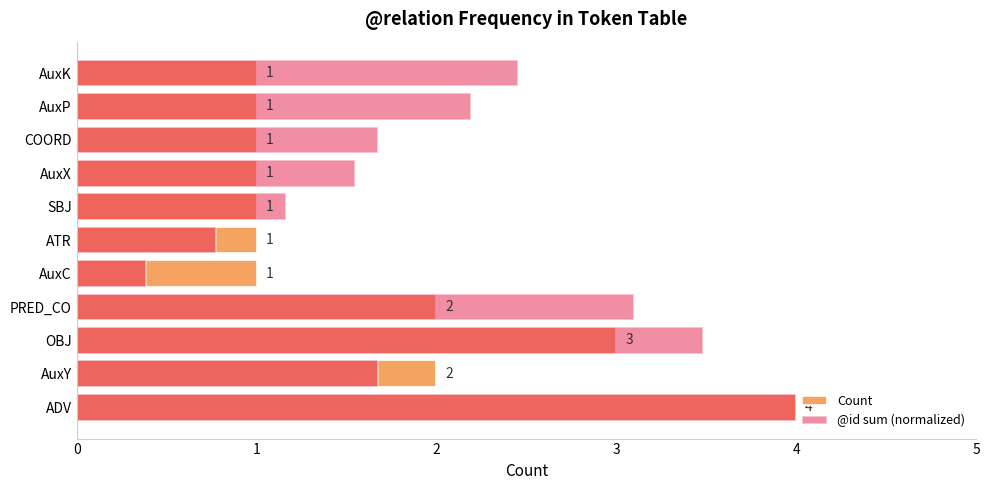

List the series in order of their overall mean, highest first.

@id sum (normalized), Count